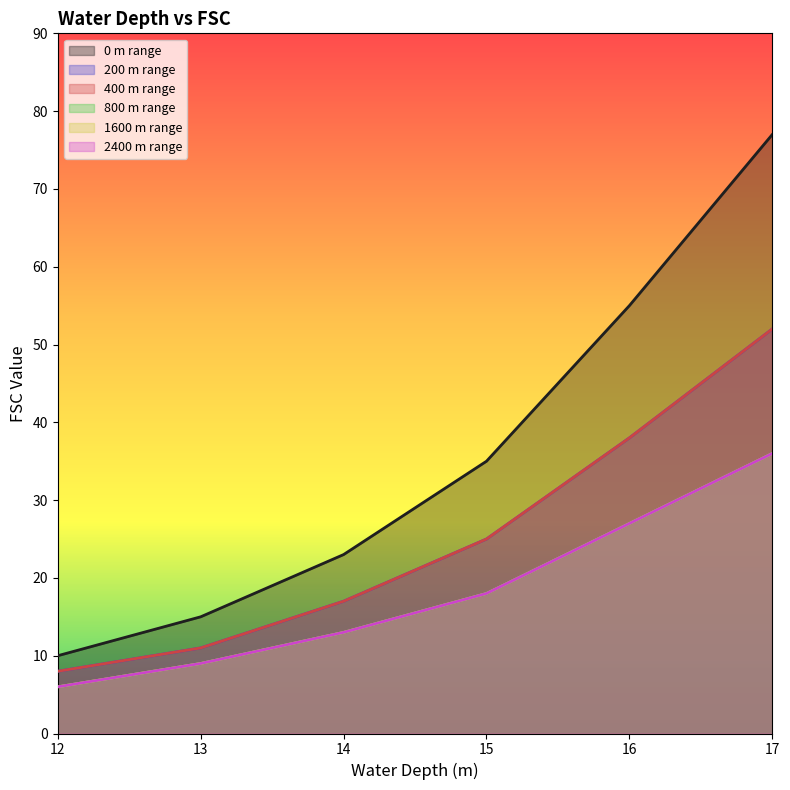

What is the maximum value shown in the chart?

77